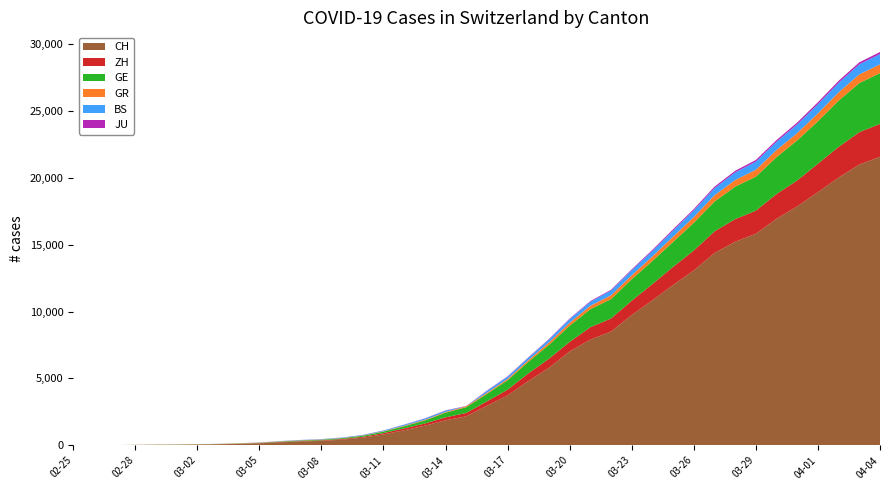

Reading left to right, what are all the values shown in this chart?

CH: 0	4	8	20	30	36	50	69	97	142	219	280	327	419	570	807	1125	1463	1869	2164	2958	3726	4805	5792	7019	7909	8503	9742	10845	11985	13076	14379	15220	15822	16942	17867	18930	20022	20998	21574
ZH: 0	0	2	2	6	7	10	13	15	23	29	34	40	49	62	101	140	163	218	250	326	429	568	679	711	919	978	1067	1213	1358	1490	1617	1691	1723	1849	1937	2126	2290	2418	2451
GE: 0	1	1	5	9	10	11	14	16	20	30	43	45	60	80	114	155	227	350	434	555	709	861	1039	1209	1347	1450	1607	1724	1865	2068	2226	2431	2542	2756	2998	3174	3461	3669	3807
GR: 0	2	2	6	6	6	9	9	12	14	16	17	18	18	22	31	43	53	56	71	84	101	128	182	226	258	284	300	343	393	433	474	495	519	535	547	592	622	649	657
BS: 0	0	1	1	1	1	1	3	3	8	15	21	24	28	33	49	73	92	100	0	143	164	181	220	270	297	356	374	410	462	501	530	569	605	617	653	687	714	754	767
JU: 0	0	1	1	1	1	1	2	2	4	4	5	5	7	7	7	12	17	18	19	25	29	32	36	44	54	61	69	82	92	100	114	119	127	128	140	145	149	149	154